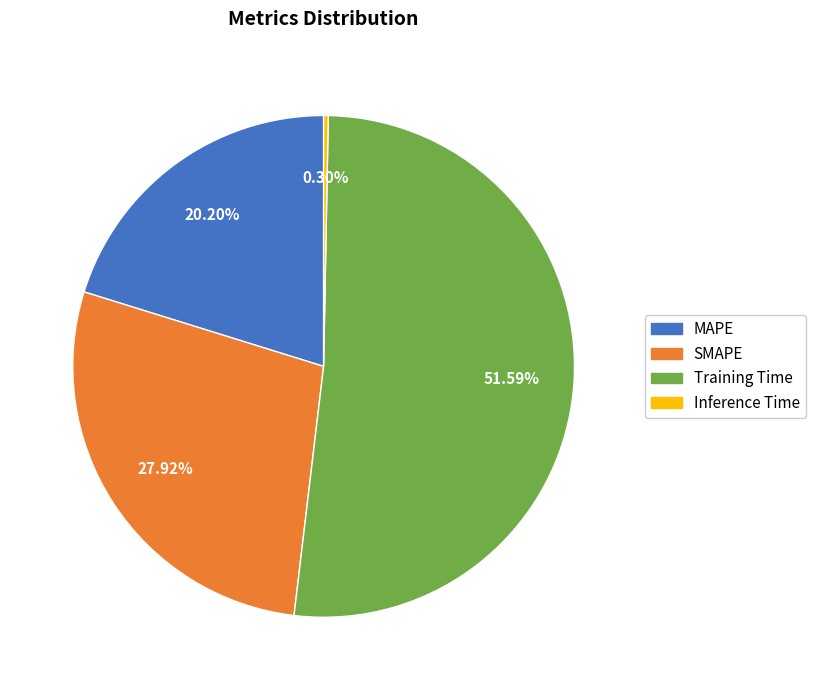

How many segments does this pie chart have?

4